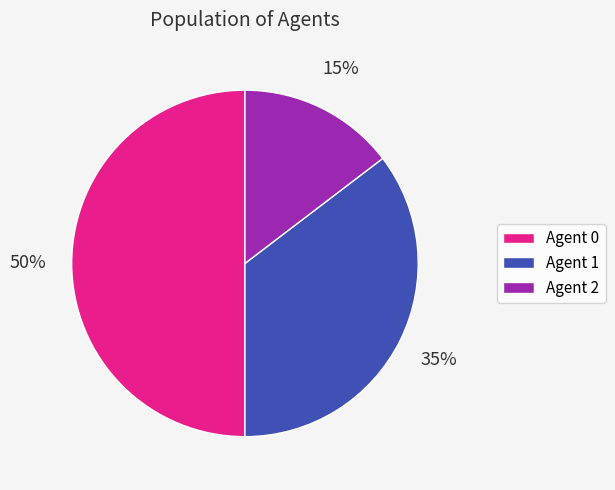

To the nearest percent, what is the difference between the largest and smallest slice percentages?

35%